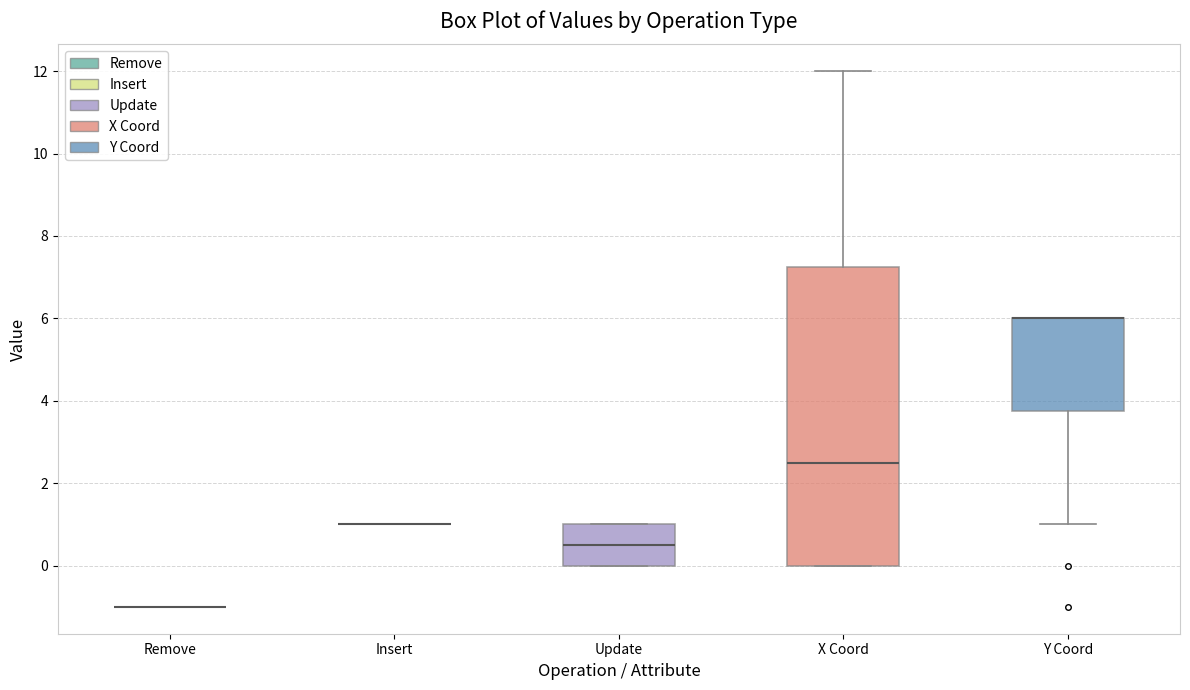

Which box is the tallest, from its lower edge to its upper edge?

X Coord